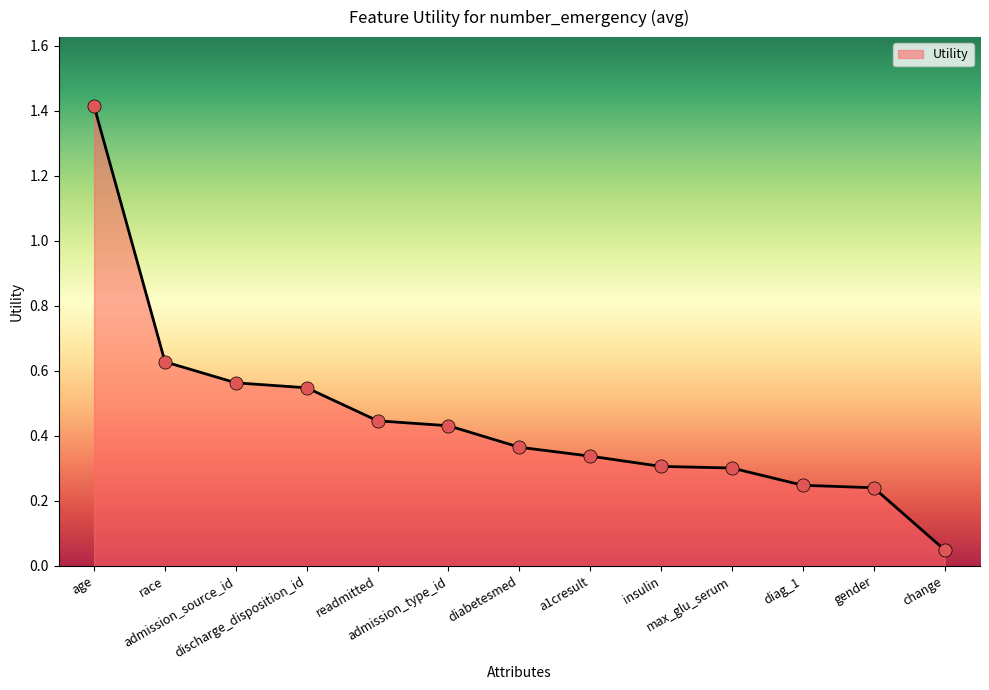

Between change and race, which is larger?

race